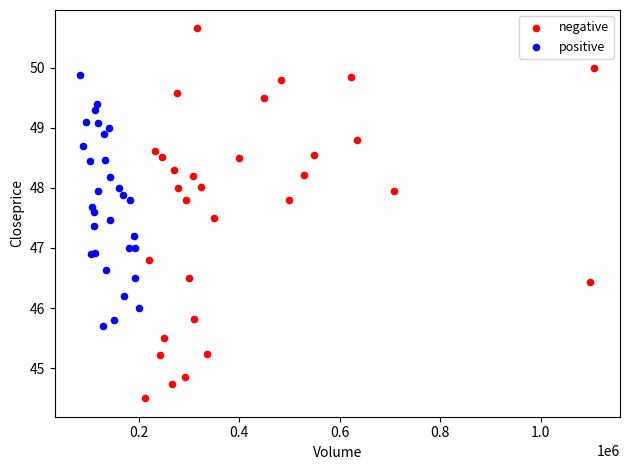

Which series contains the highest Y value?

negative